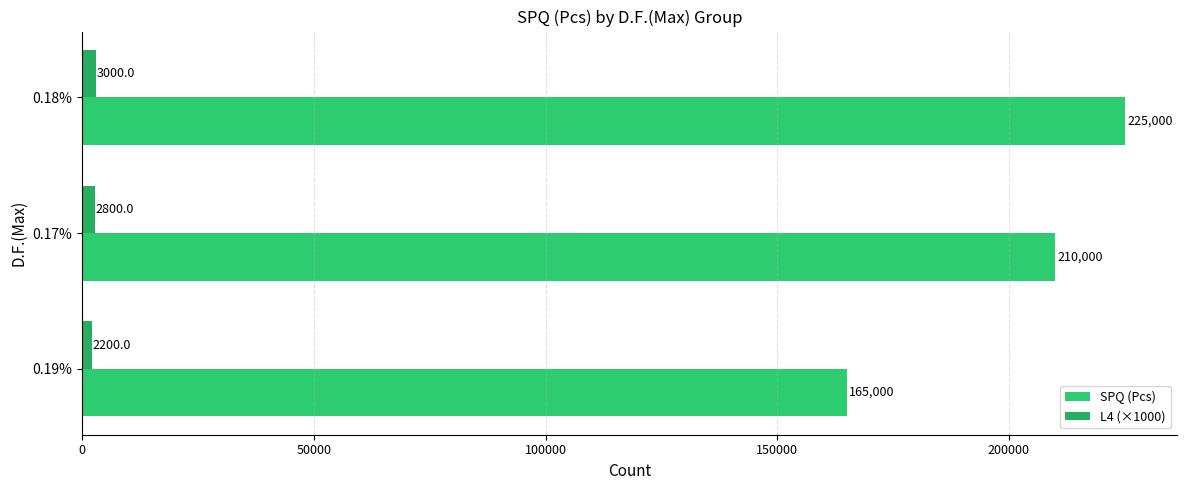

Which series has the largest range (max minus min)?

SPQ (Pcs)